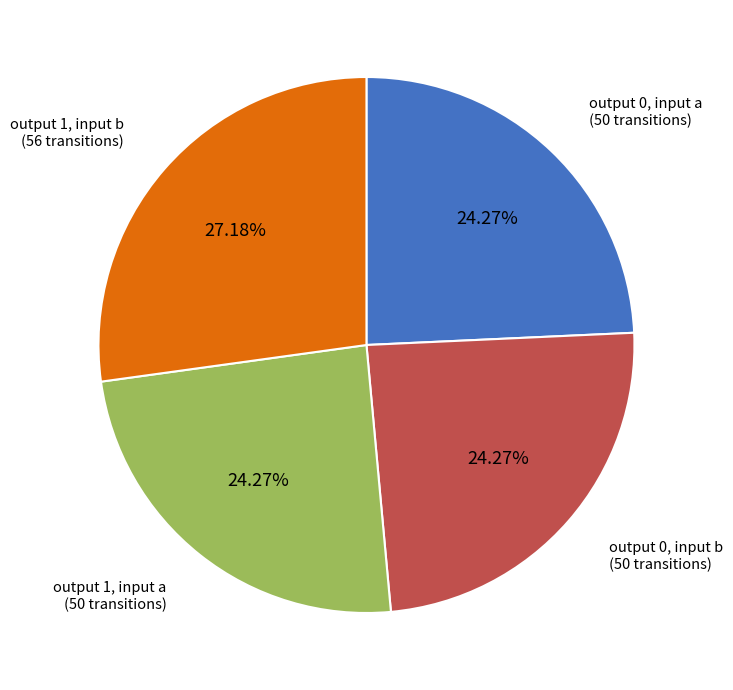

Count the number of slices in the pie.

4